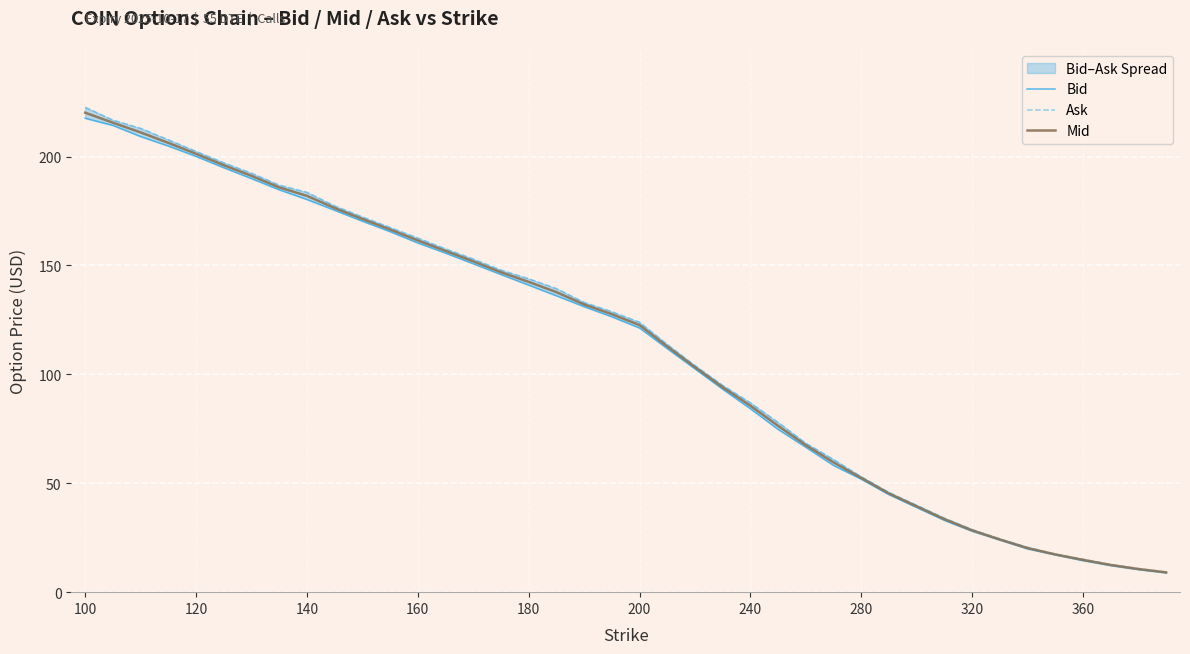

What is the maximum value for Ask?

222.7